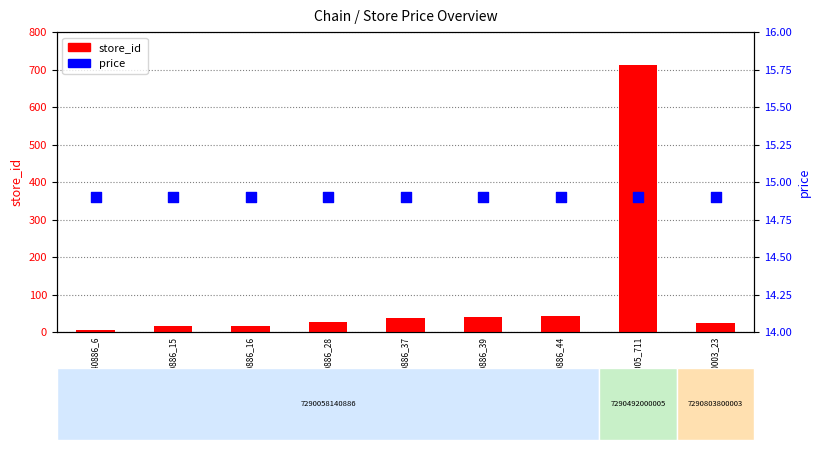

At which category is the sum across all series the highest?

7290492000005_711